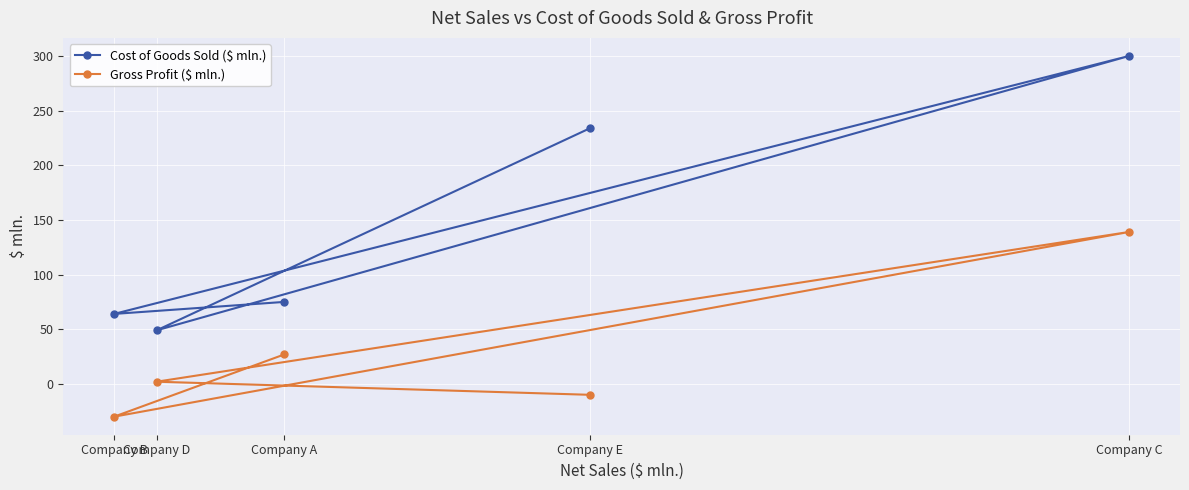

The value of Gross Profit ($ mln.) at Company A is 27. True or false?

True